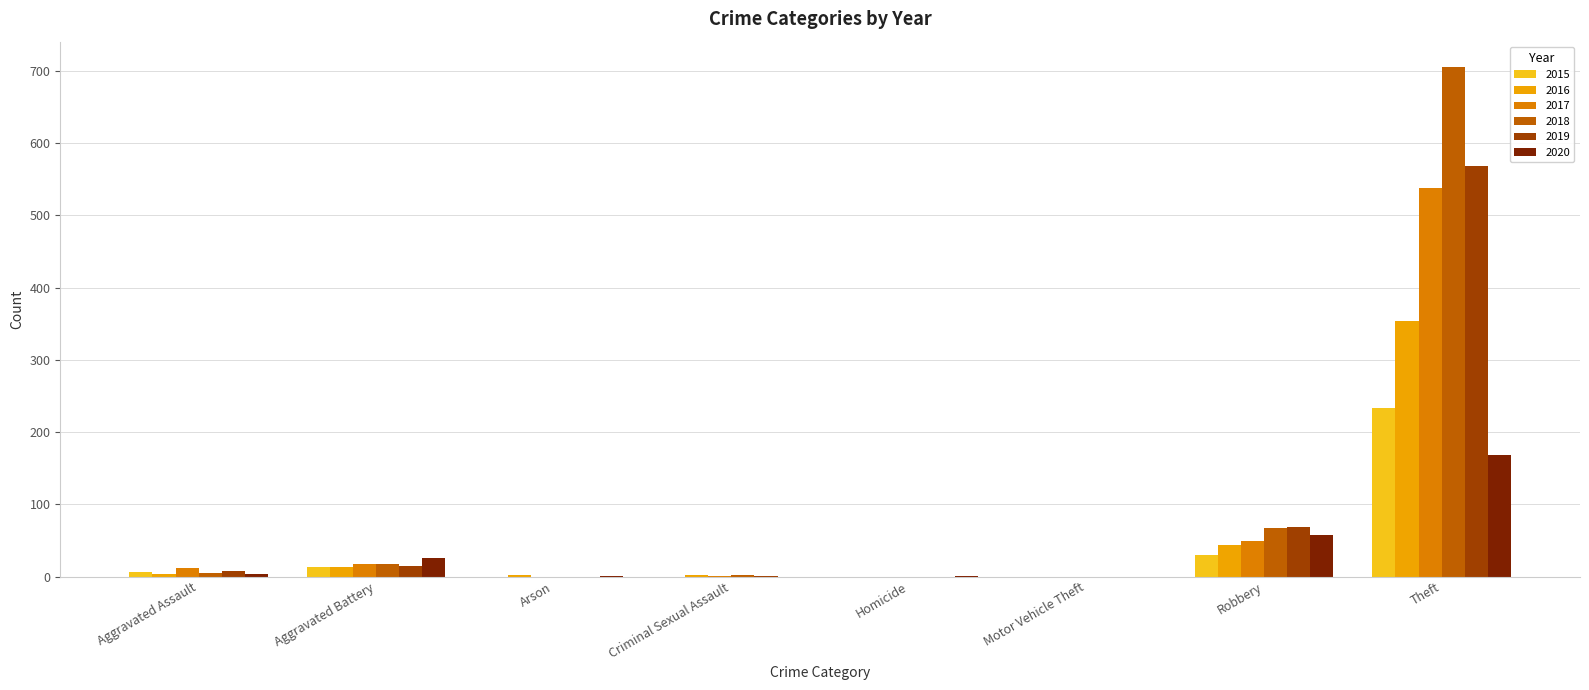

Where is 2020 nearest to the value 84?

Robbery